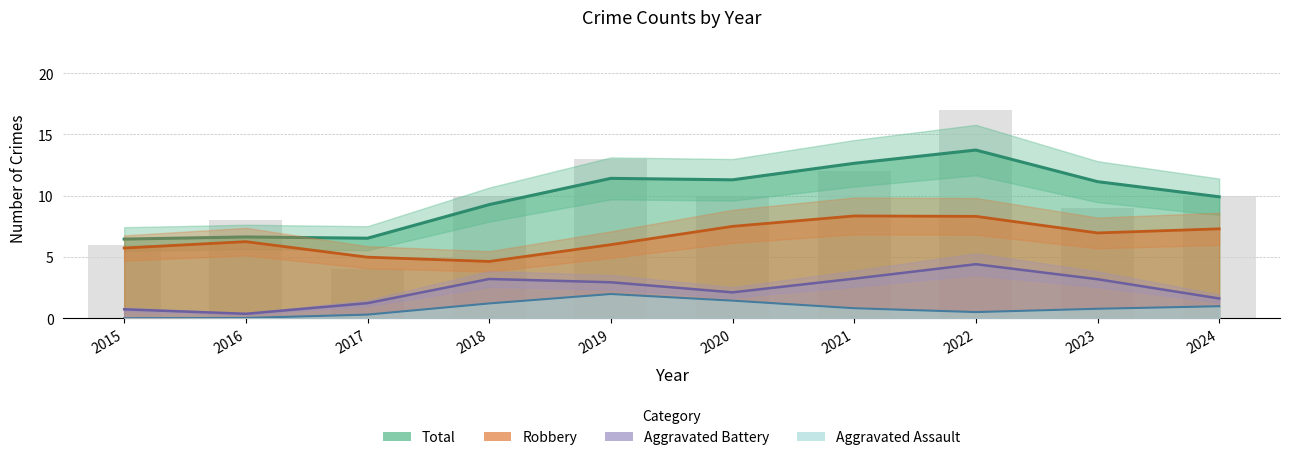

What is the value of the Total bar at the 8th from the left?

17